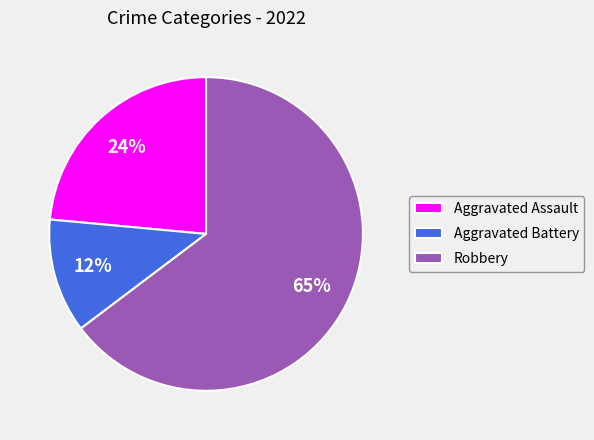

To the nearest percent, what is the average slice percentage?

33%